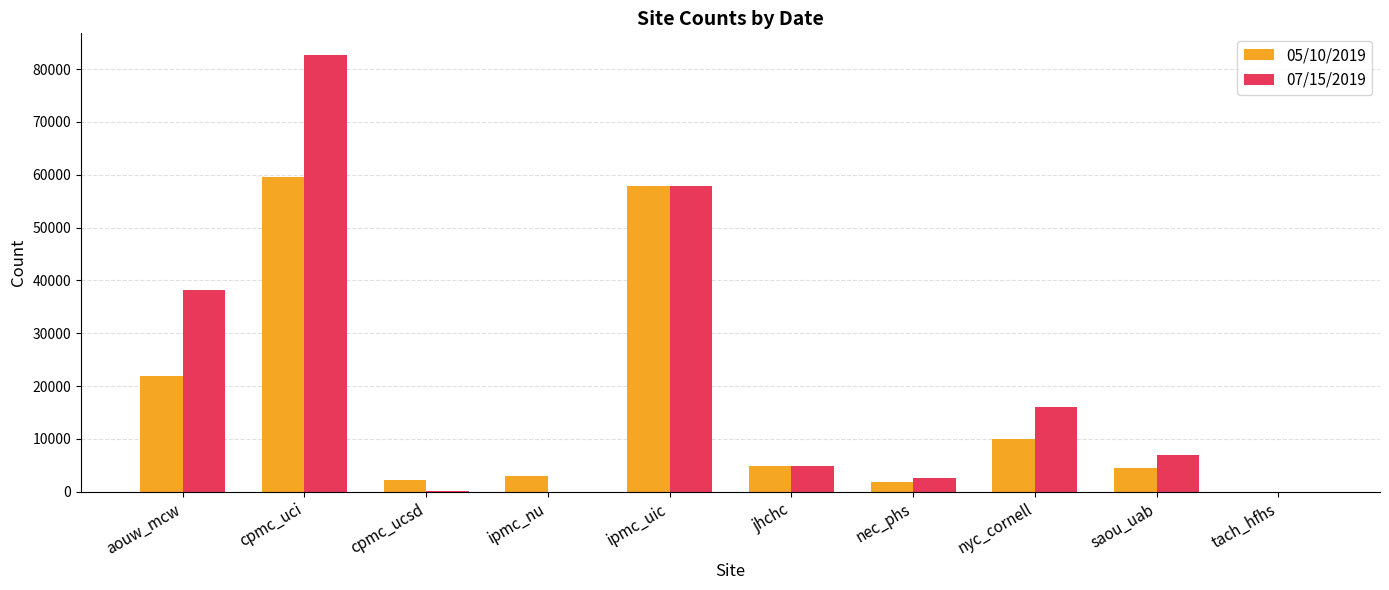

Does the chart contain stacked bars?

No